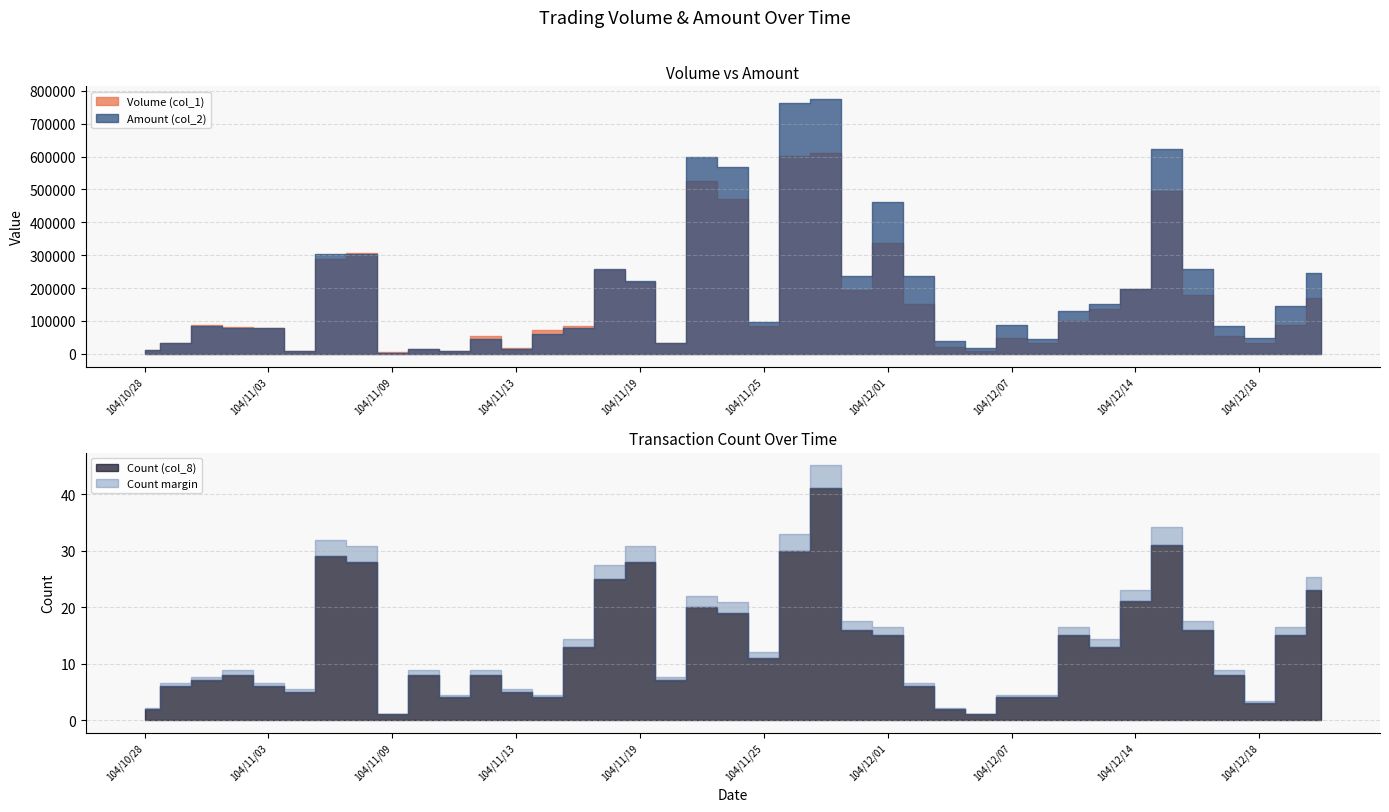

Where is the first local minimum for Amount (col_2)?

104/11/02